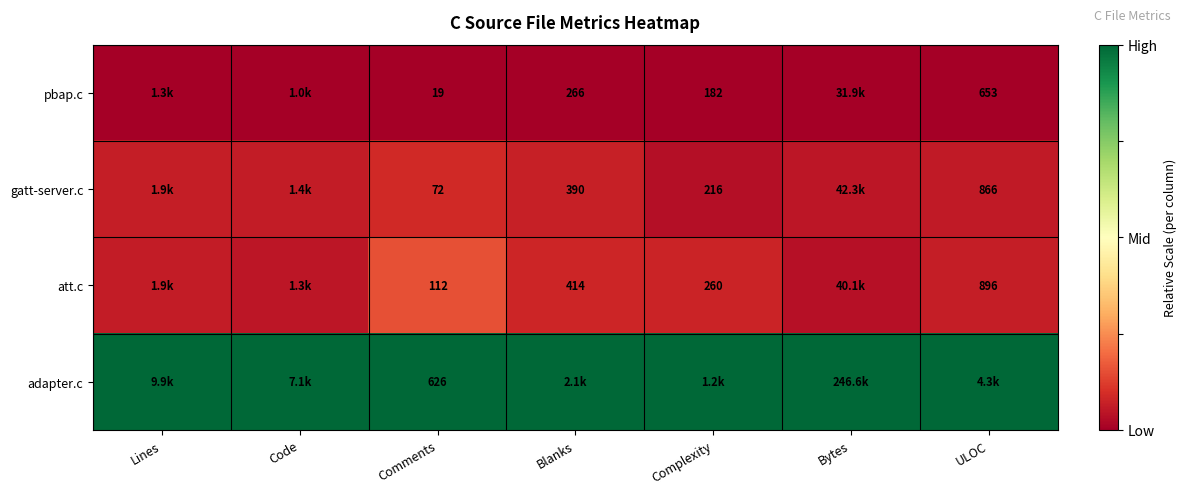

Is the value of att.c at Complexity greater than the value of pbap.c at ULOC?

No